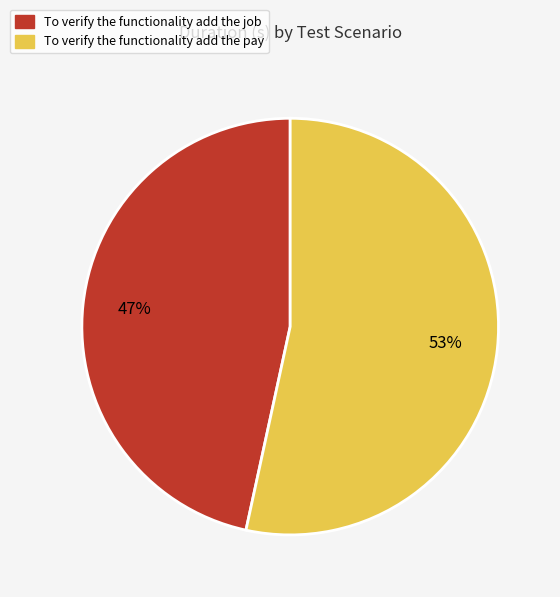

Approximately how many times larger is the value at To verify the functionality add the job compared to To verify the functionality add the pay?

0.9